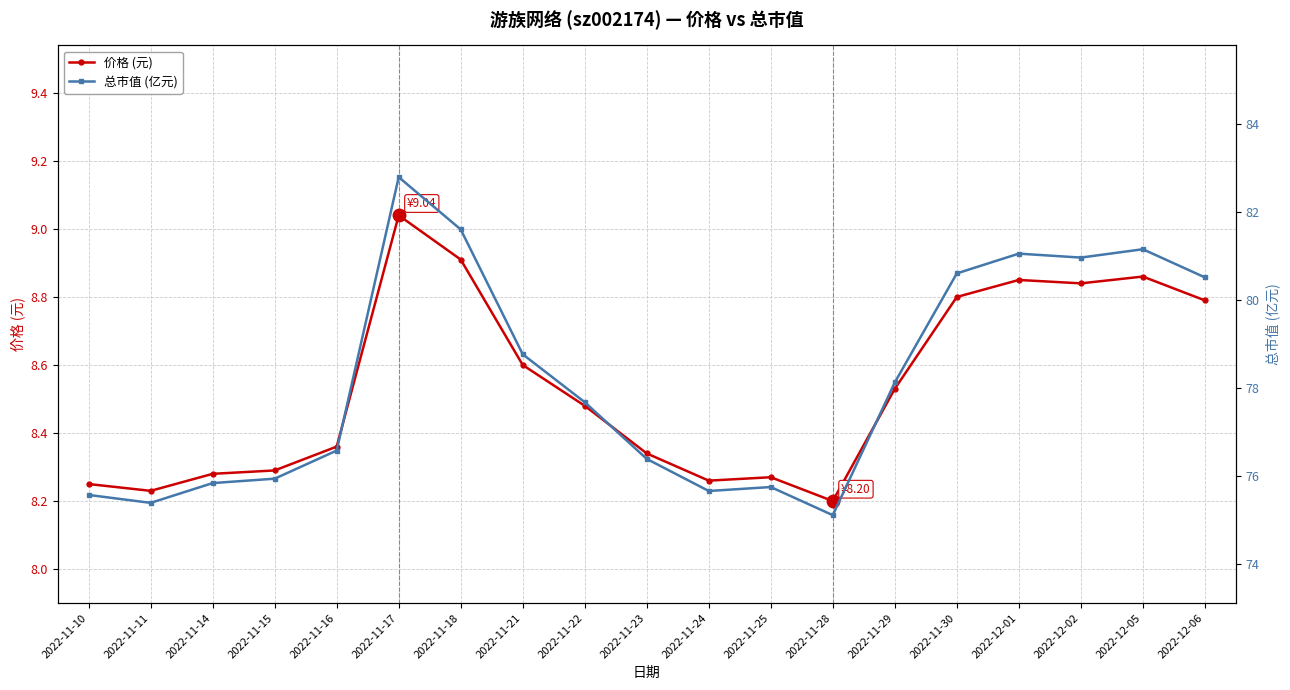

True or false: 总市值 (亿元) has a value of 75.9 at 2022-11-15.

True